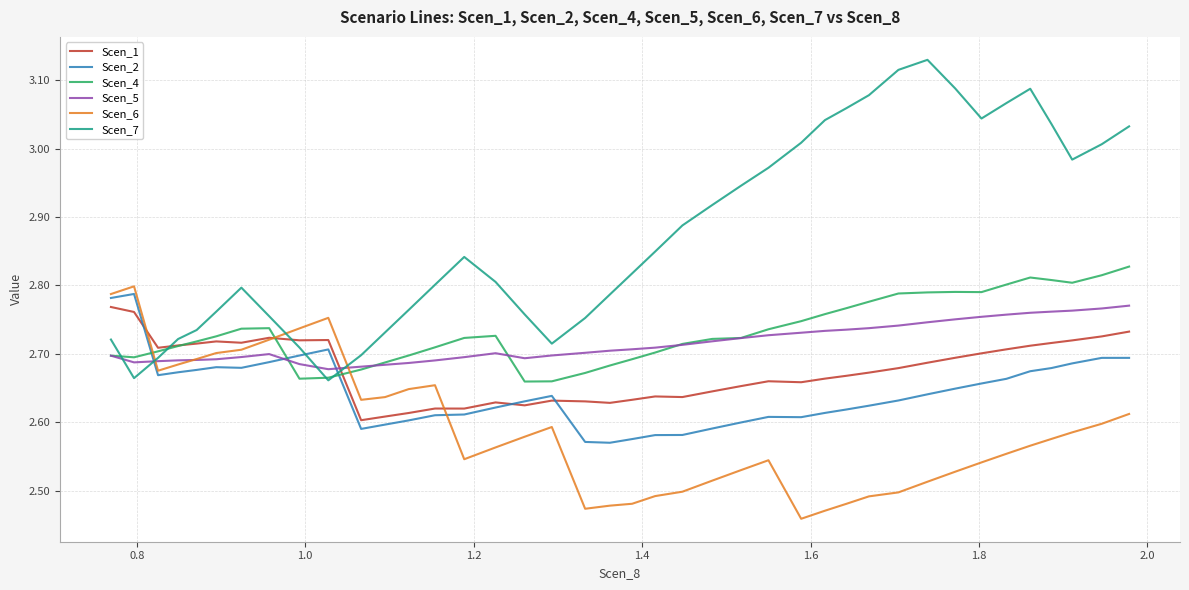

Which series has the largest range (max minus min)?

Scen_7